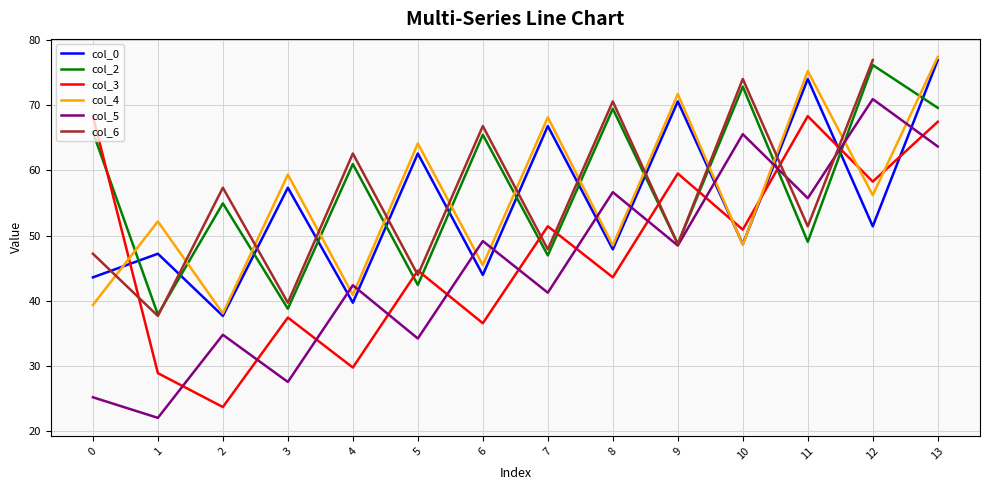

How many distinct data groups are displayed?

6